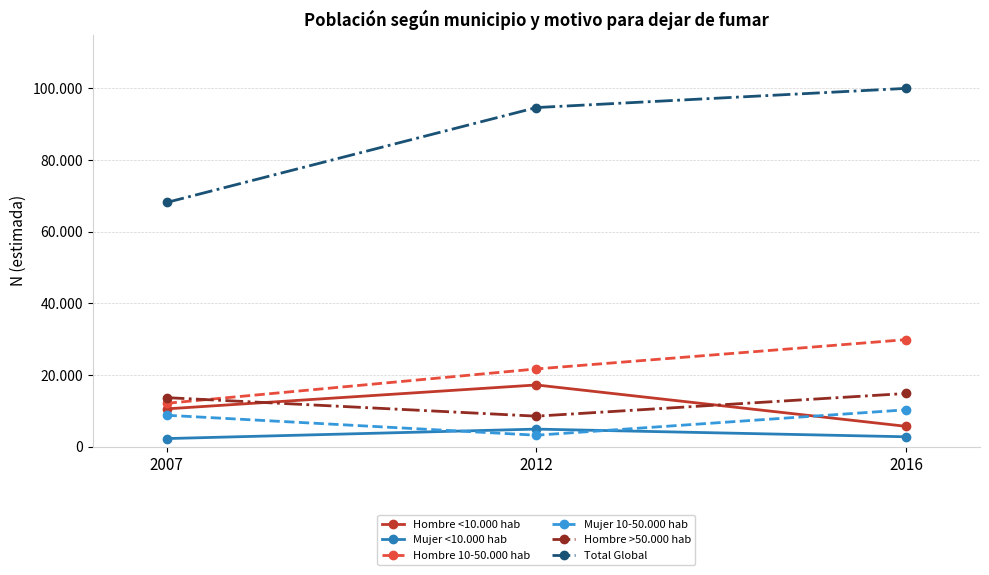

What are all the series names shown in the legend?

Hombre <10.000 hab, Mujer <10.000 hab, Hombre 10-50.000 hab, Mujer 10-50.000 hab, Hombre >50.000 hab, Total Global